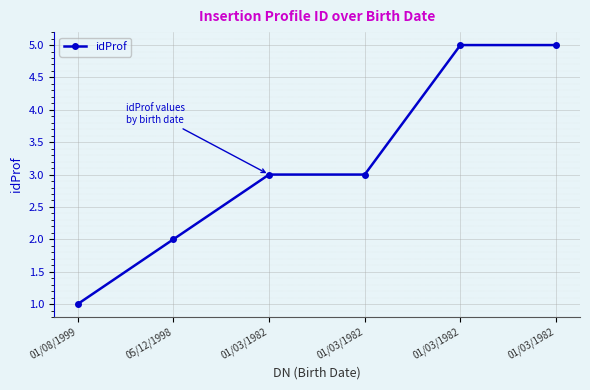

How many series are shown in this chart?

1